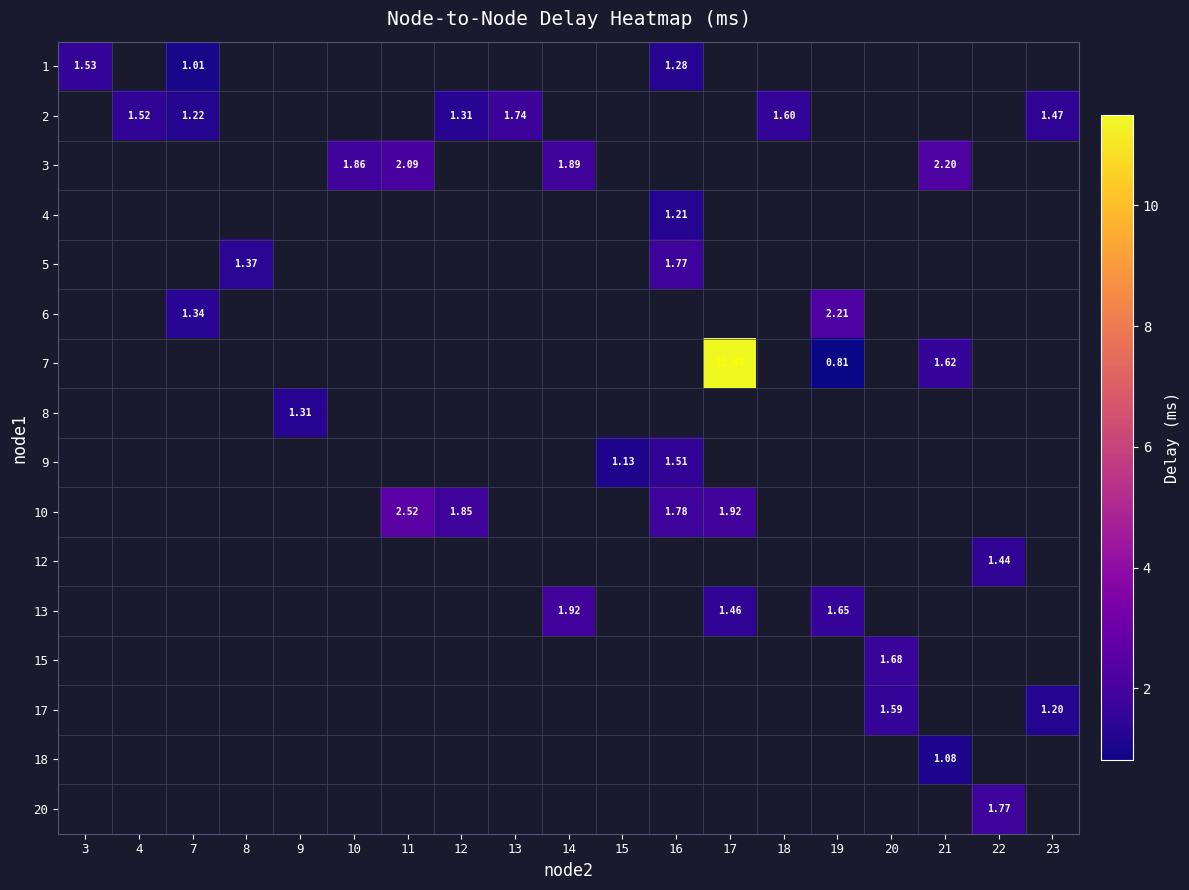

At which category does the chart reach its peak across all series?

17